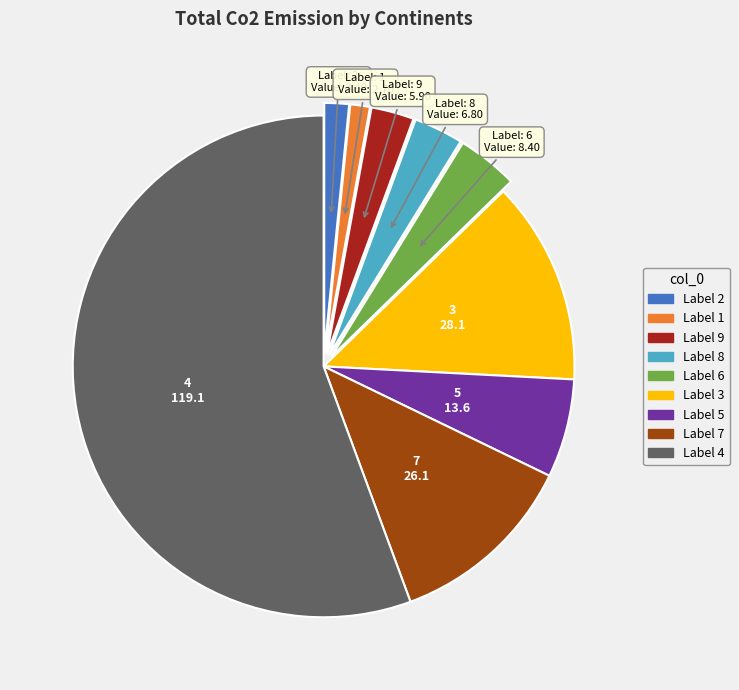

Is there a majority slice in this chart?

Yes